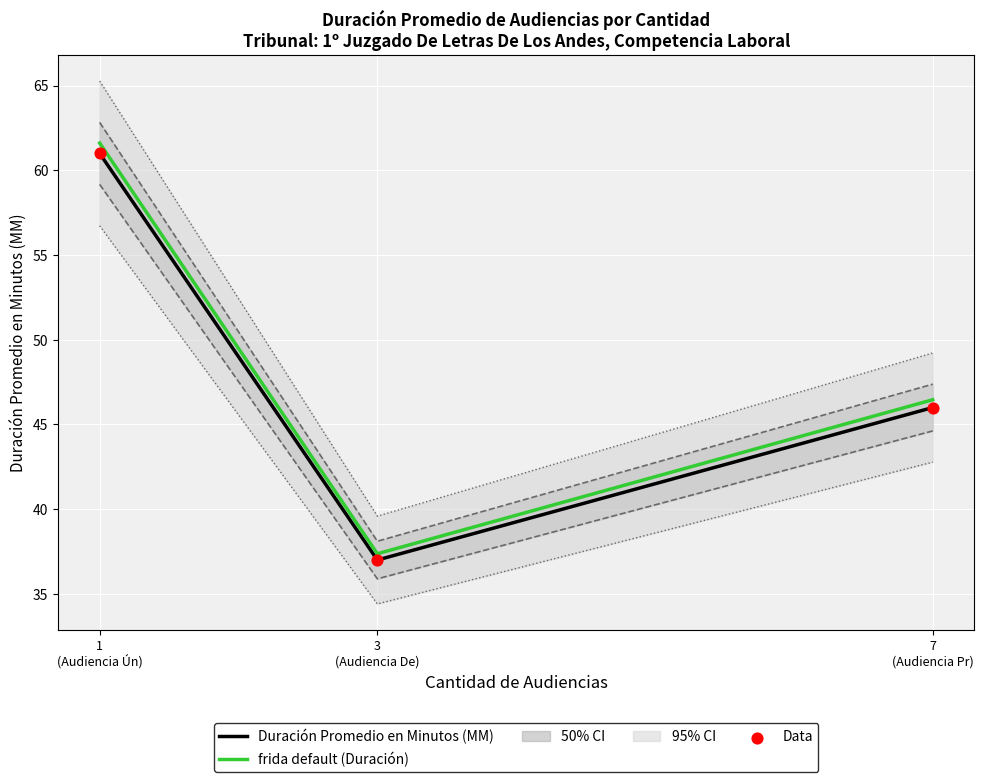

At how many categories does at least one series exceed 43?

2